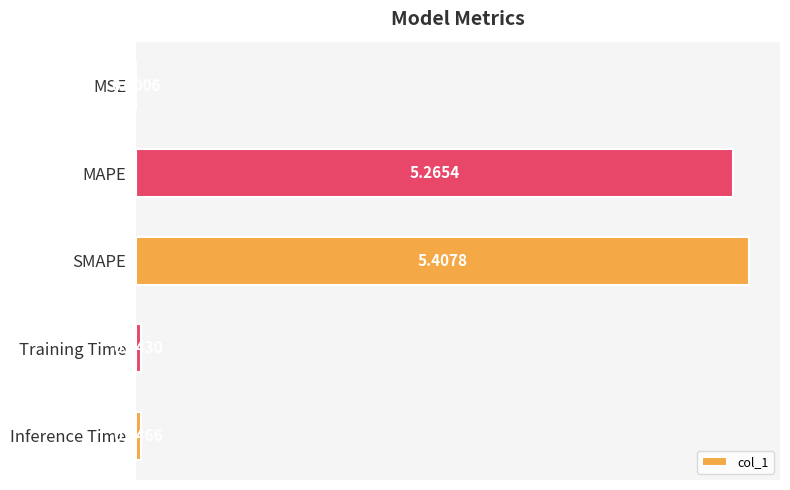

What is the change in value from MAPE to Training Time?

-5.2